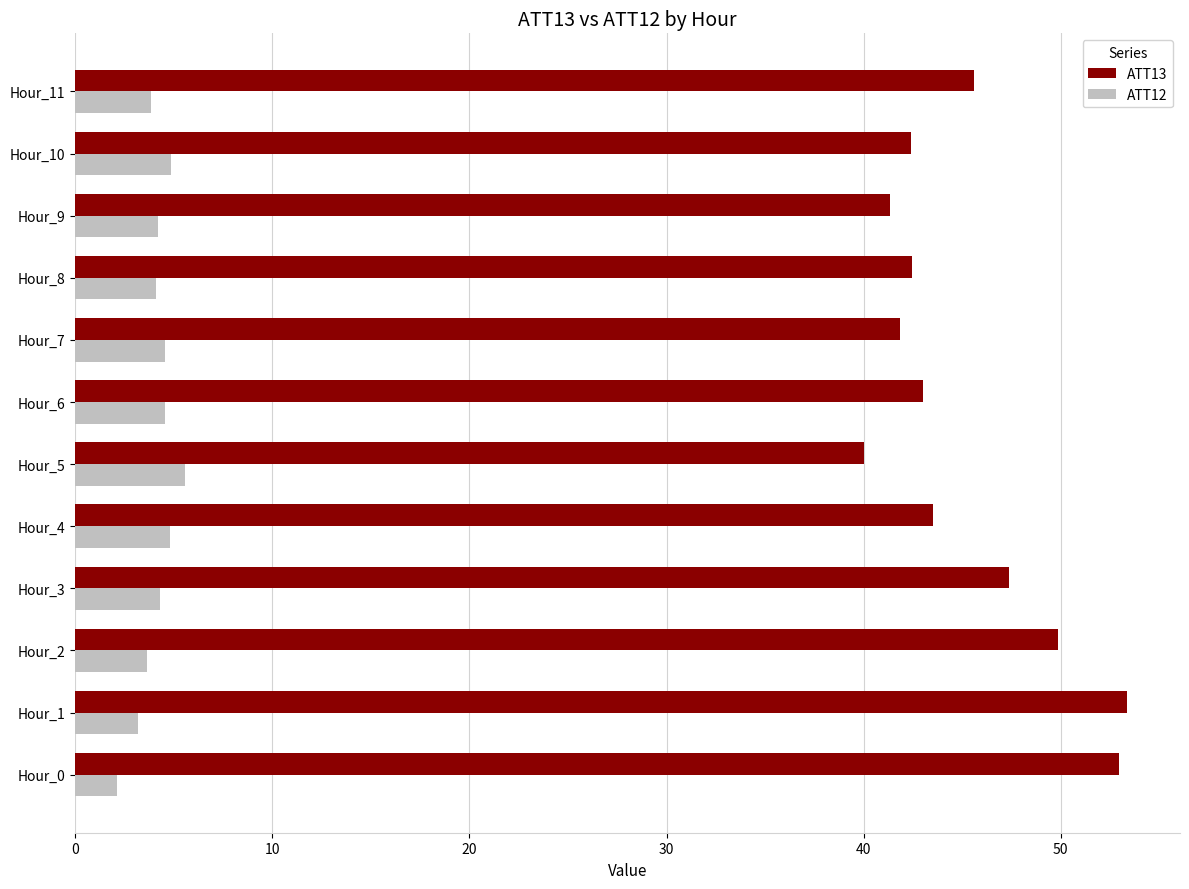

What is the maximum value for ATT12?

5.6